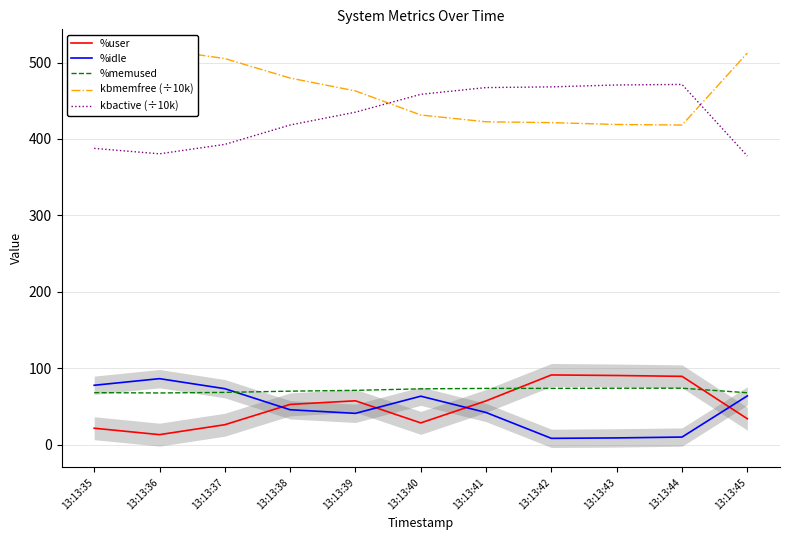

True or false: kbmemfree (÷10k) and %idle cross at least once.

False